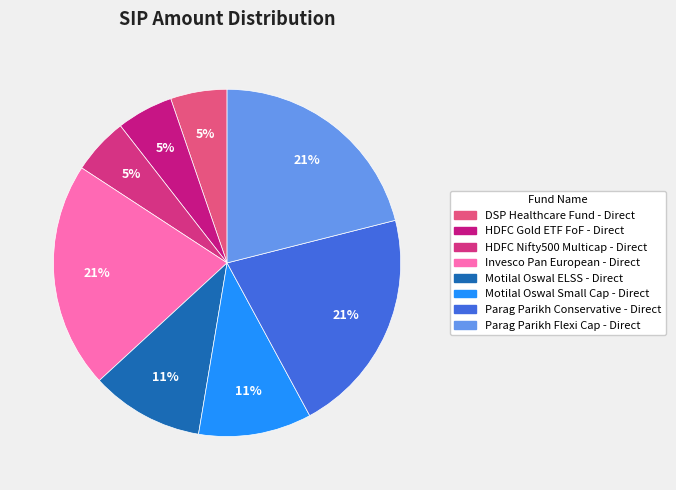

Which slice is the smallest?

DSP Healthcare Fund - Direct